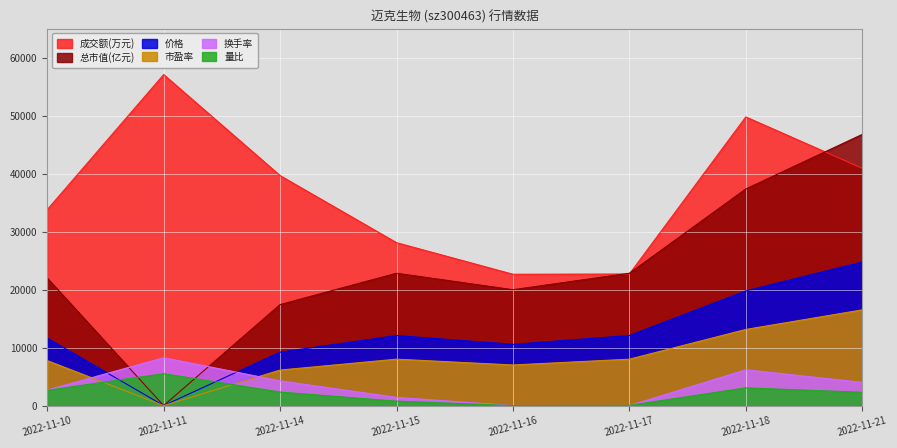

Which series has the widest spread of values?

总市值(亿元)